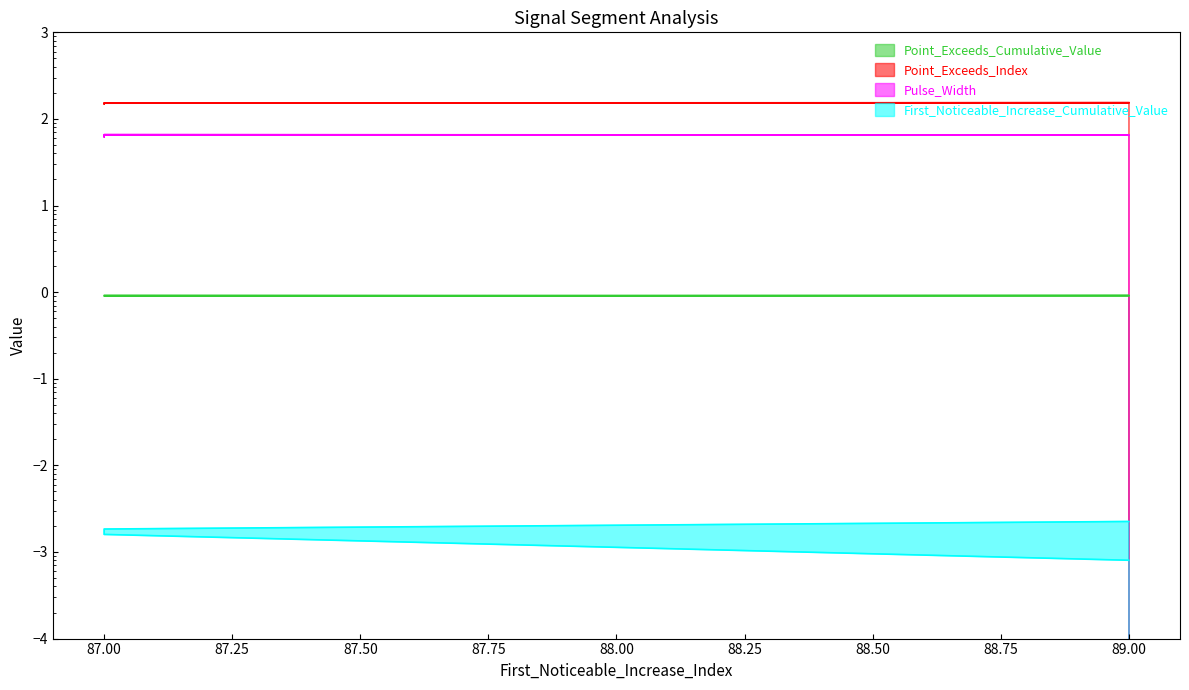

At 87, list the series in order from smallest to largest.

First_Noticeable_Increase_Cumulative_Value, Point_Exceeds_Cumulative_Value, Pulse_Width, Point_Exceeds_Index